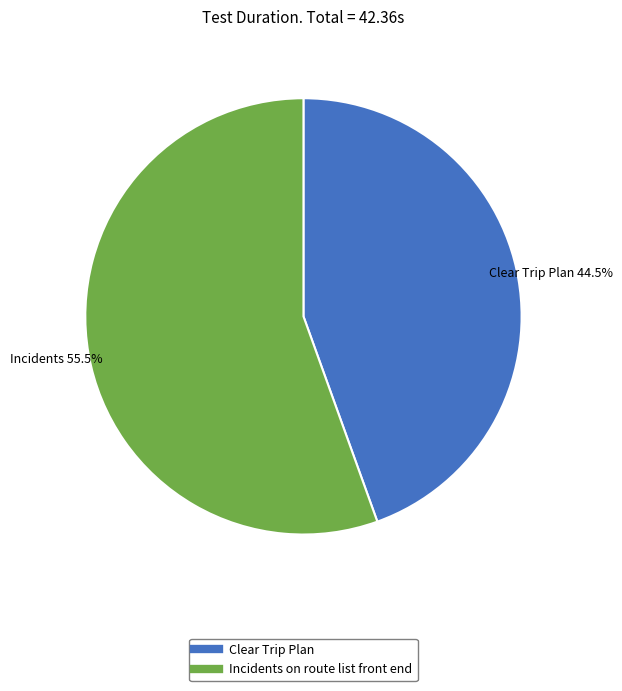

Rank the categories by value from highest to lowest.

Incidents on route list front end, Clear Trip Plan